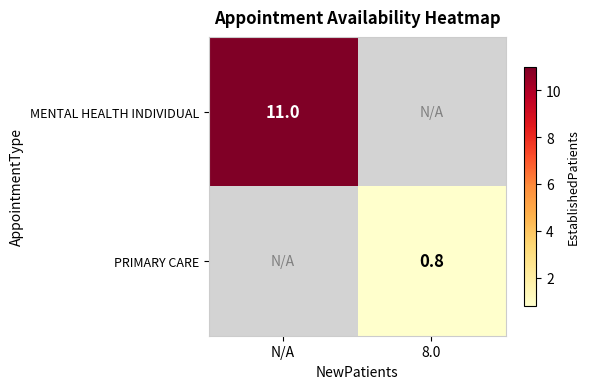

What is the smallest value displayed?

0.8